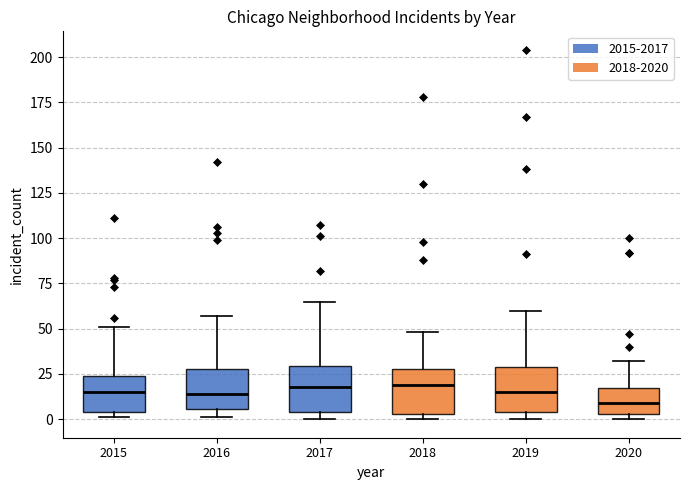

Reading left to right, read every box against the y-axis: the position of its median line, the range the box covers, and the ends of its whiskers. The values are not printed on the chart, so give them approximately, as read against the axis.

2015: median 15, box 5 to 25, whiskers 0 to 50
2016: median 15, box 5 to 30, whiskers 0 to 55
2017: median 20, box 5 to 30, whiskers 0 to 65
2018: median 20, box 5 to 30, whiskers 0 to 50
2019: median 15, box 5 to 30, whiskers 0 to 60
2020: median 10, box 5 to 20, whiskers 0 to 30